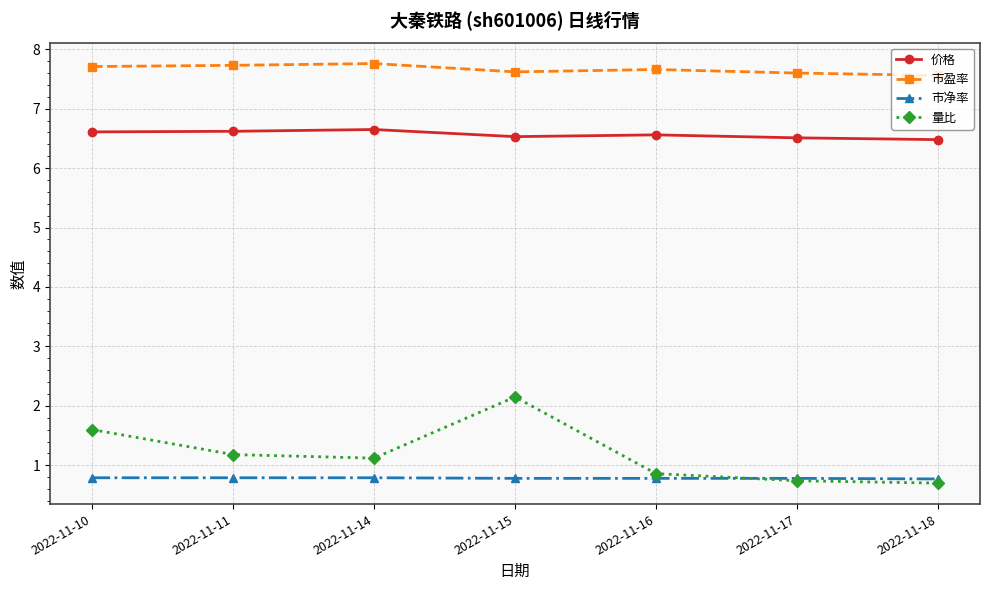

Read the 市净率 value at 2022-11-15.

0.8